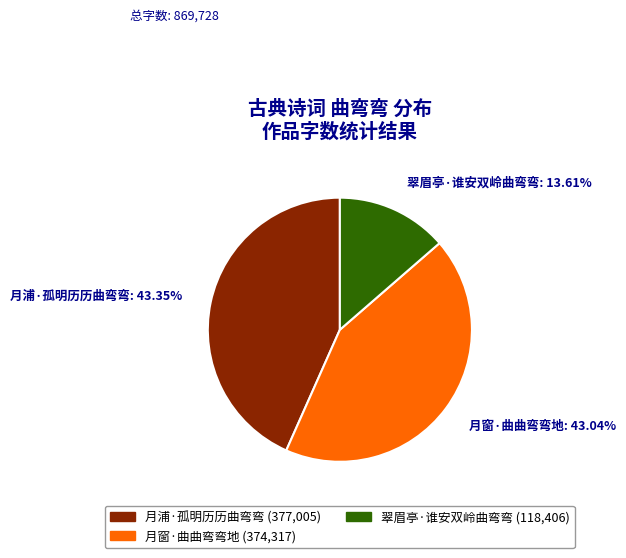

To the nearest percent, what percentage of the pie is 翠眉亭·谁安双岭曲弯弯?

14%